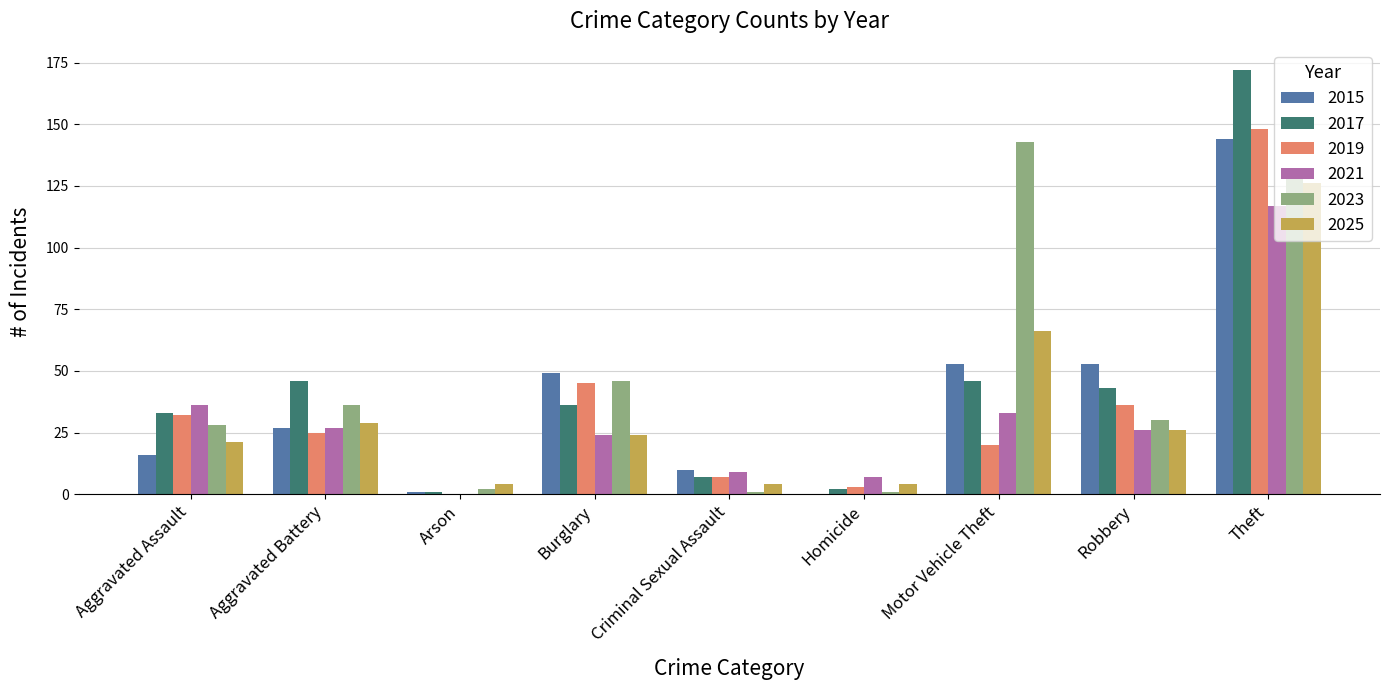

True or false: 2015 has a value of 144 at Theft.

True